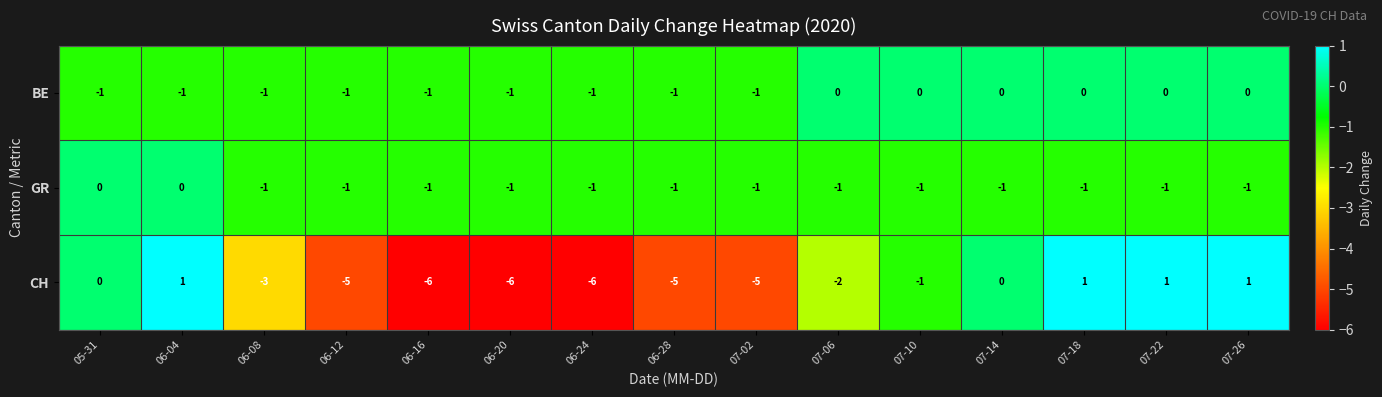

What is the difference between the second highest and second lowest values in the CH series?

7